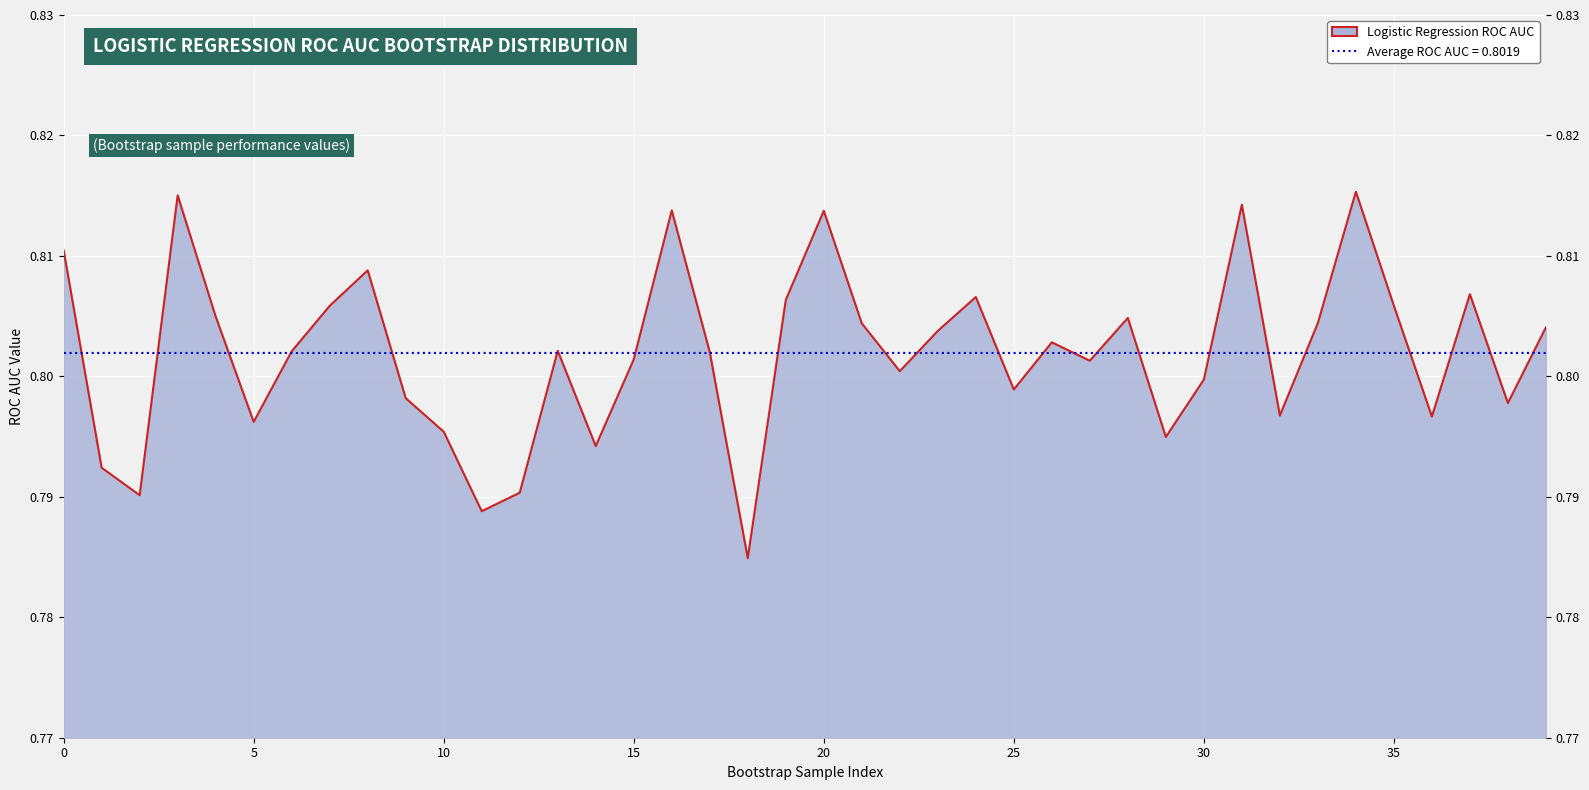

What is the sum of the values at 24 and 20?

1.6